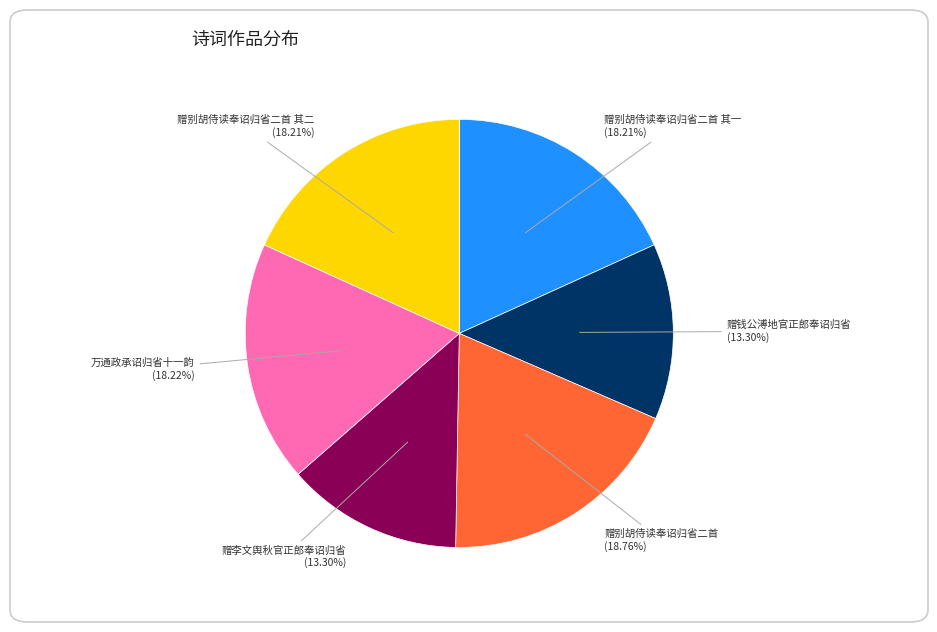

Does any single category account for the majority?

No